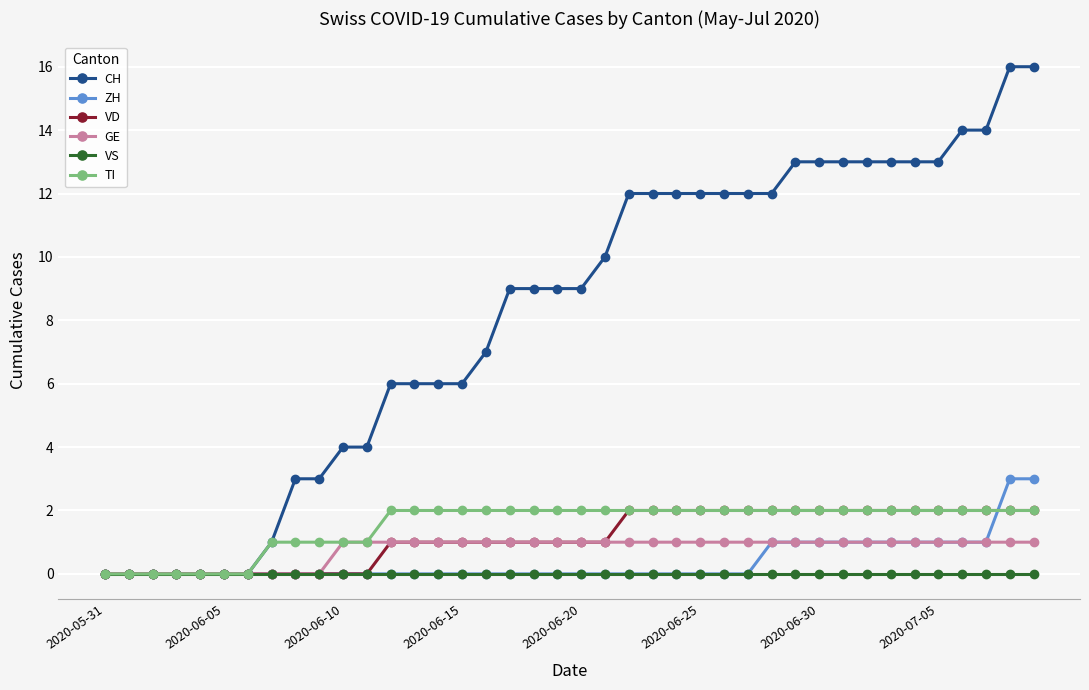

What is the greatest value displayed?

16